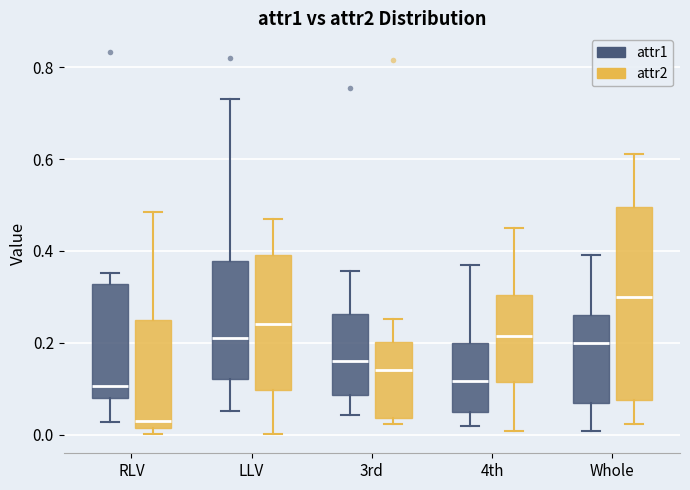

Where does the median line of the box for 3rd (attr1) sit on the y-axis? The values are not printed on the chart, so give them approximately, as read against the axis.

0.16